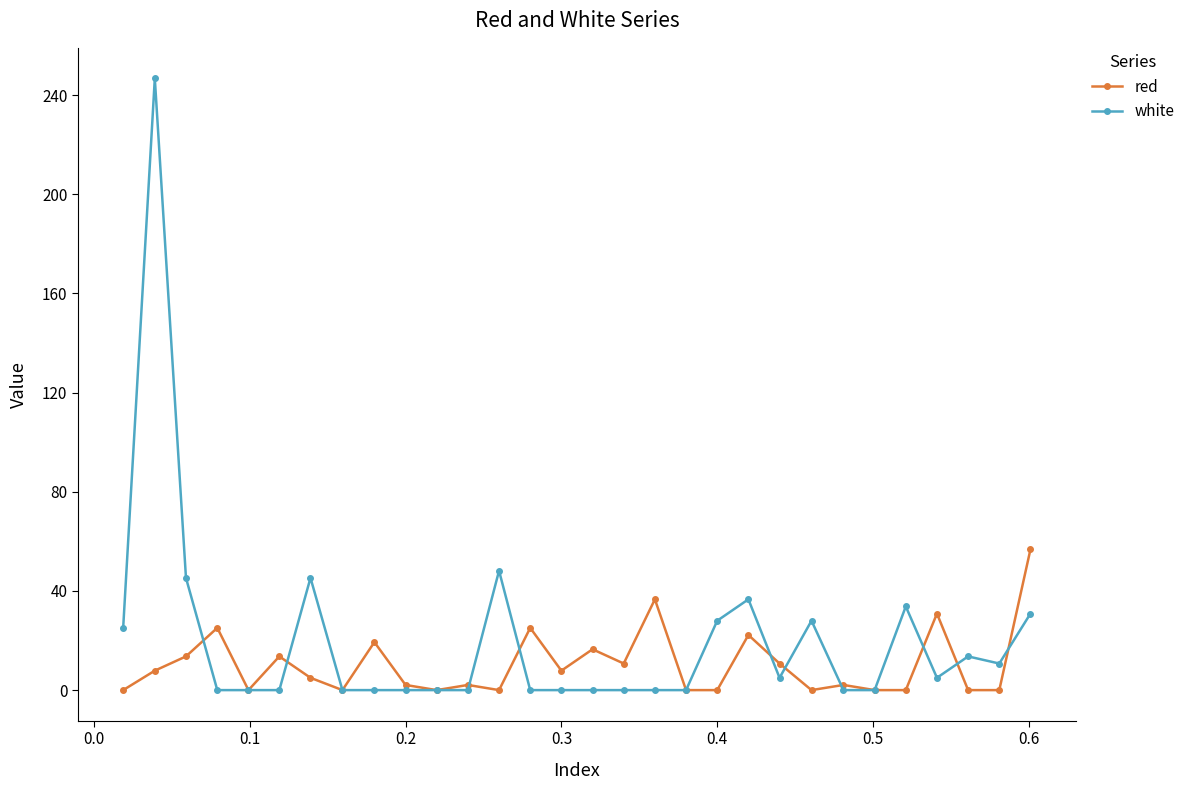

Which series has the largest total across all categories?

white